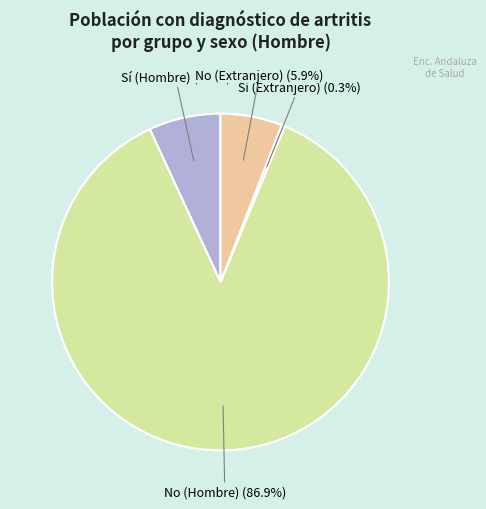

Is there any slice that represents more than half of the pie?

Yes